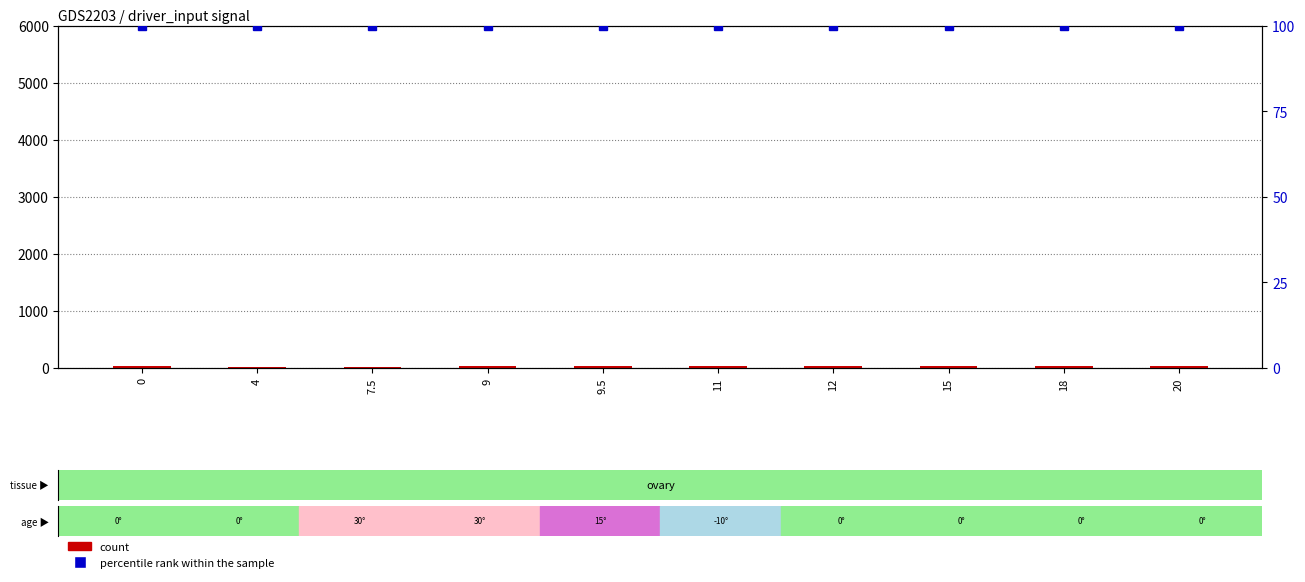

Does the chart contain any negative values?

No